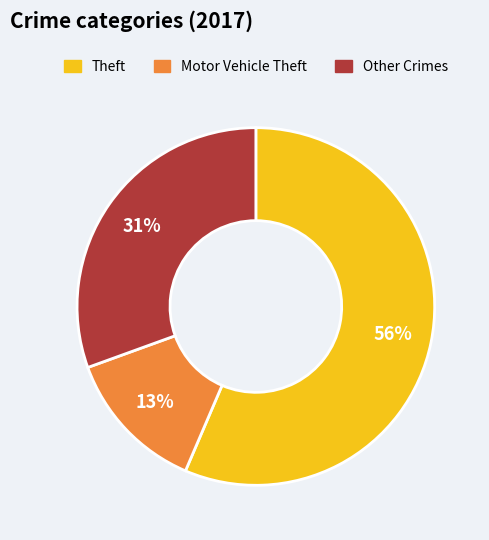

To the nearest percent, what is the difference between the largest and smallest slice percentages?

43%